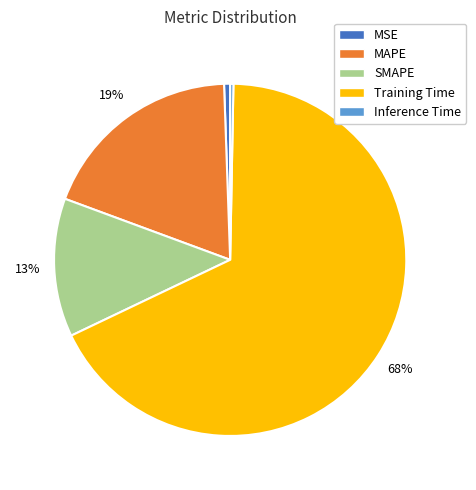

How many slices are in this pie chart?

5